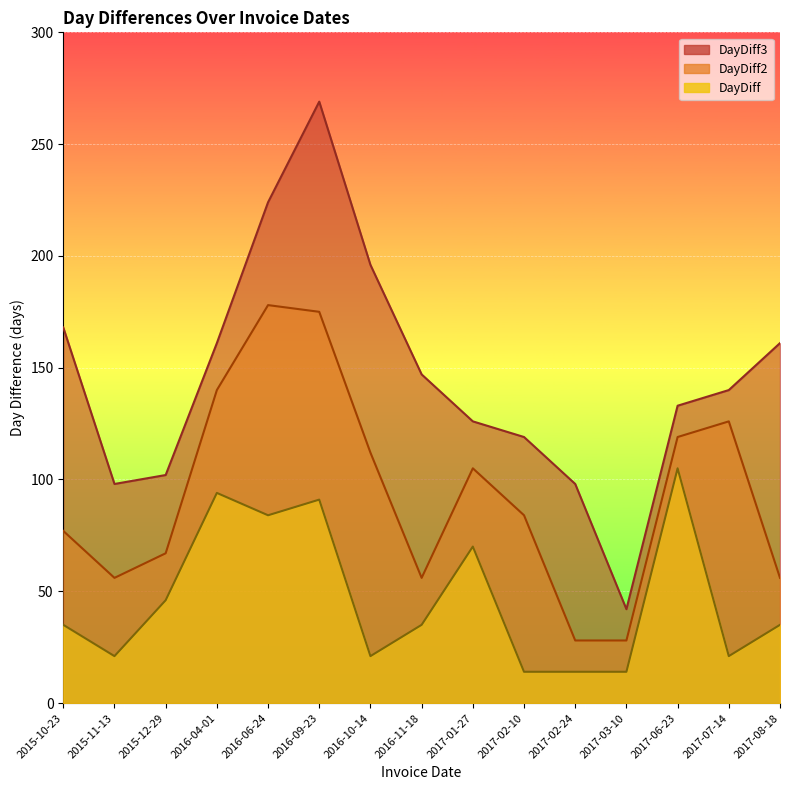

Reading left to right, what are all the values shown in this chart?

DayDiff: 35	21	46	94	84	91	21	35	70	14	14	14	105	21	35
DayDiff2: 77	56	67	140	178	175	112	56	105	84	28	28	119	126	56
DayDiff3: 168	98	102	161	224	269	196	147	126	119	98	42	133	140	161